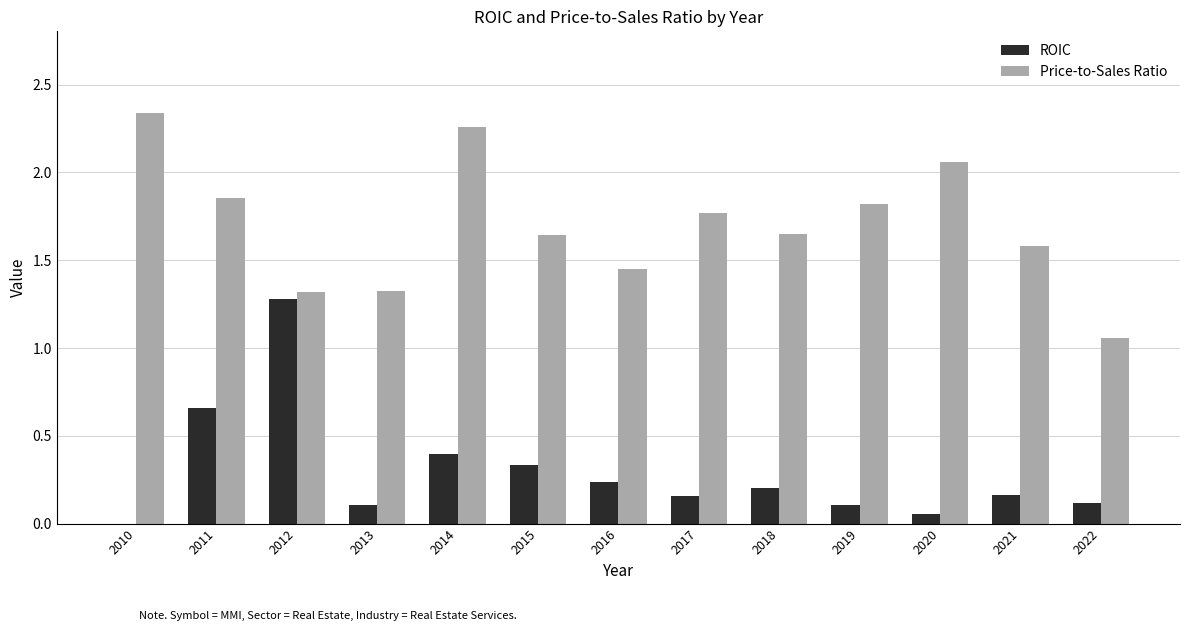

Where is Price-to-Sales Ratio nearest to the value 1?

2022